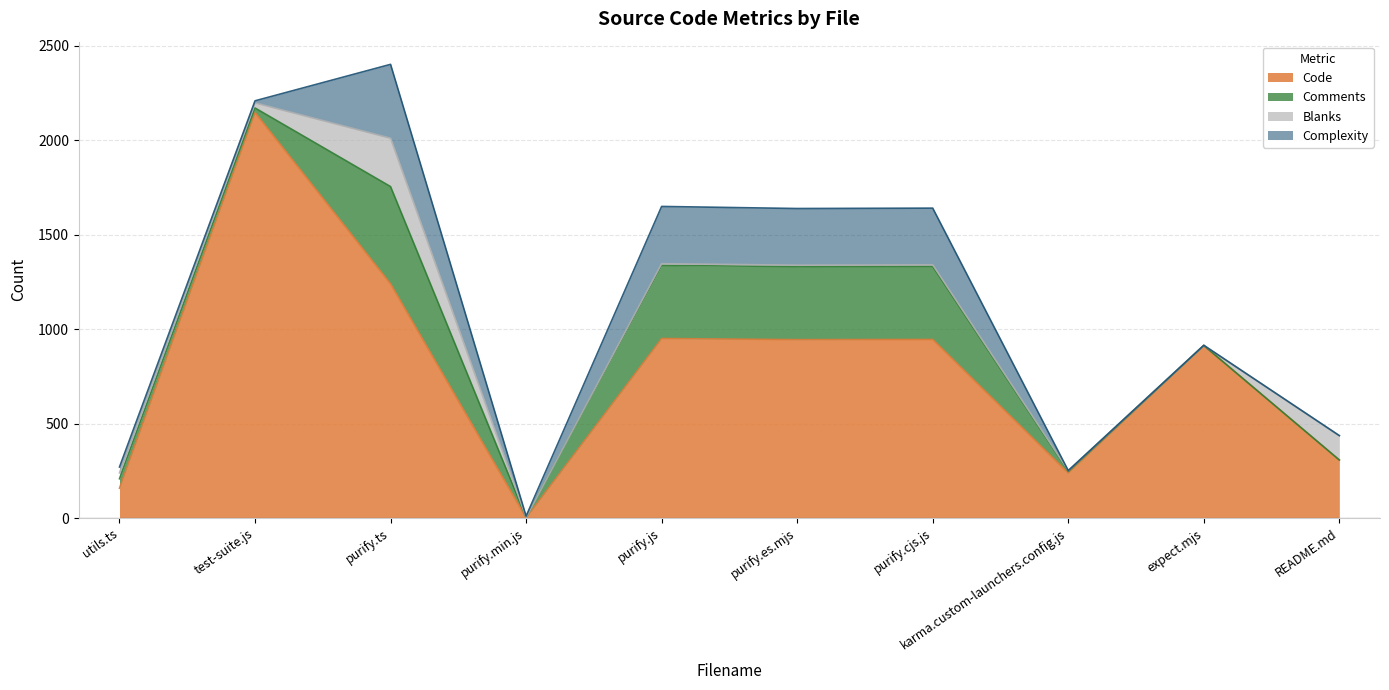

The Code series shows 2017 at purify.ts. True or false?

False